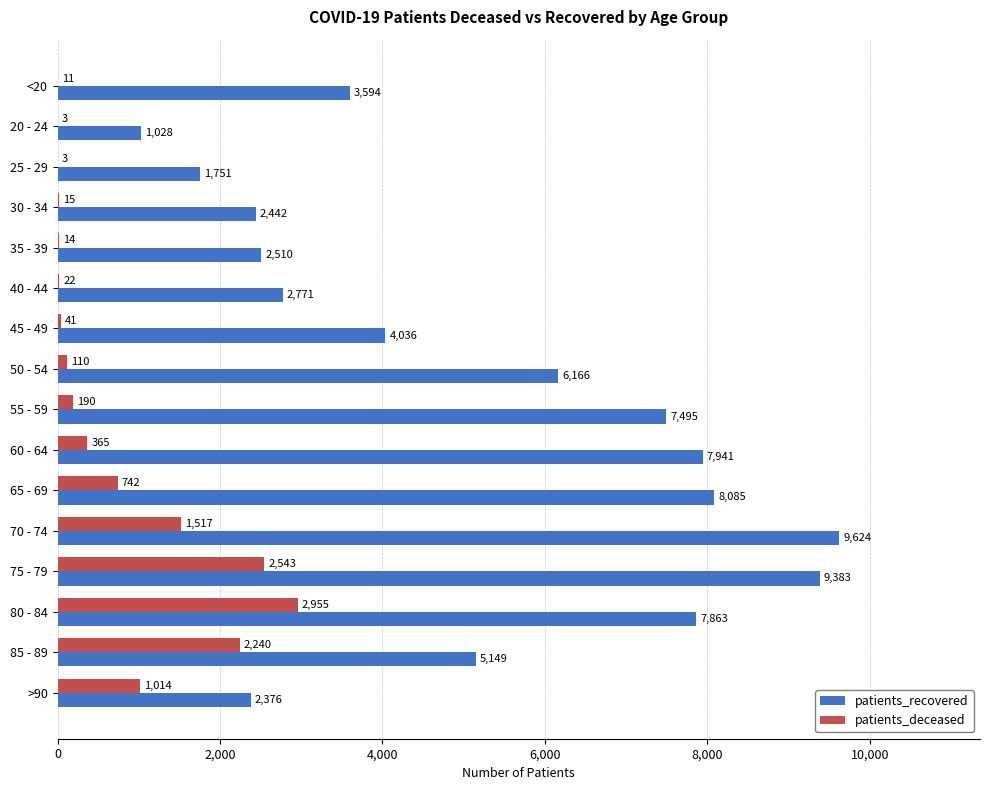

What is the sum of all patients_deceased values?

11785